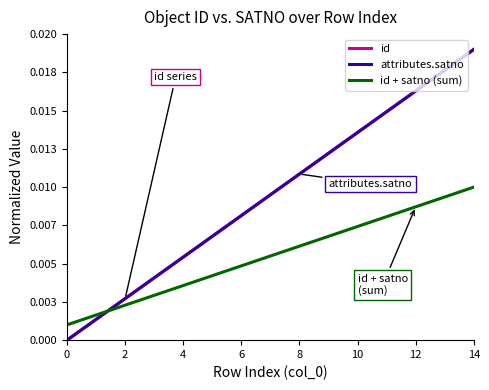

True or false: attributes.satno and id + satno (sum) cross at least once.

True